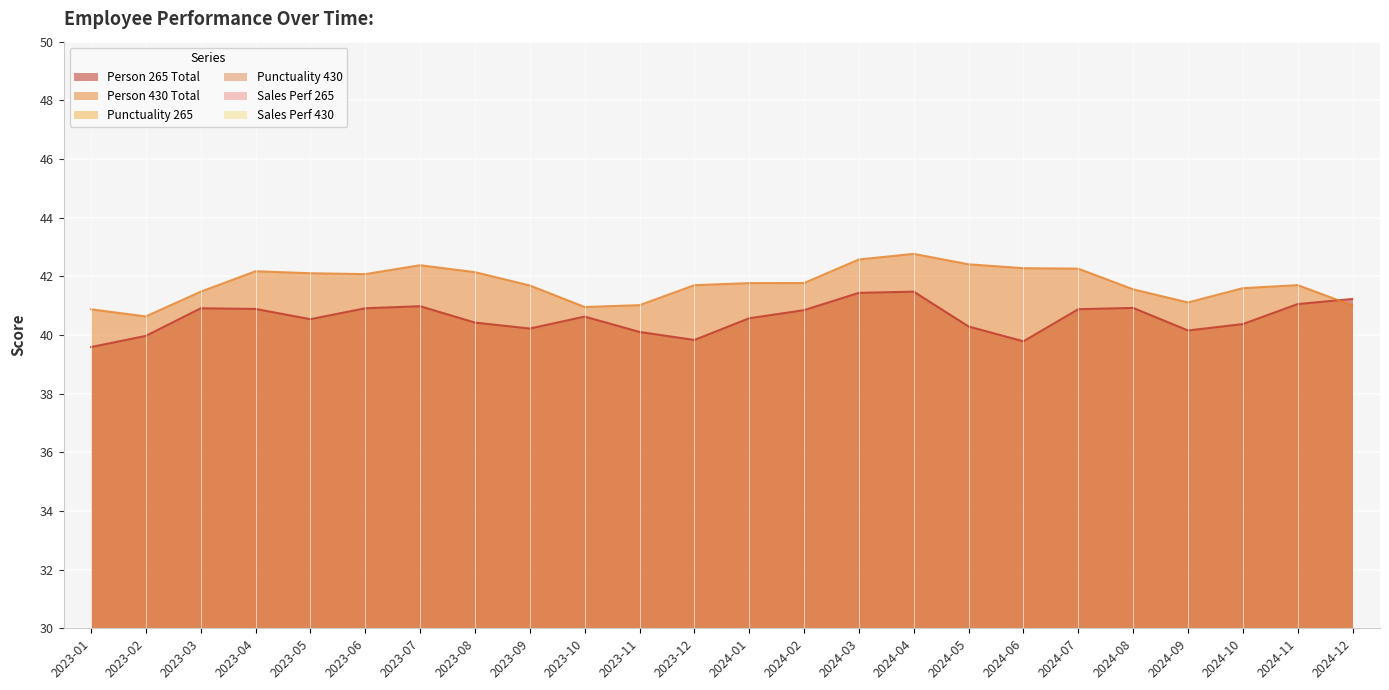

At which label does Sales Perf 265 first exceed 8?

2023-04